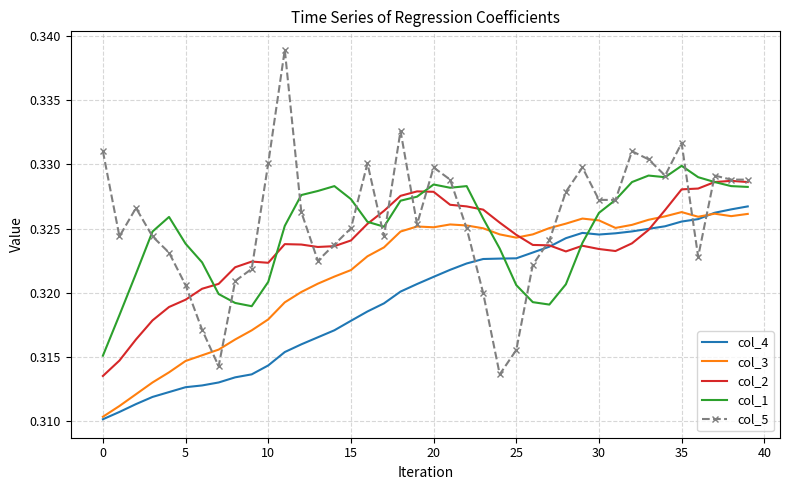

How many intersections are there between col_4 and col_5?

4